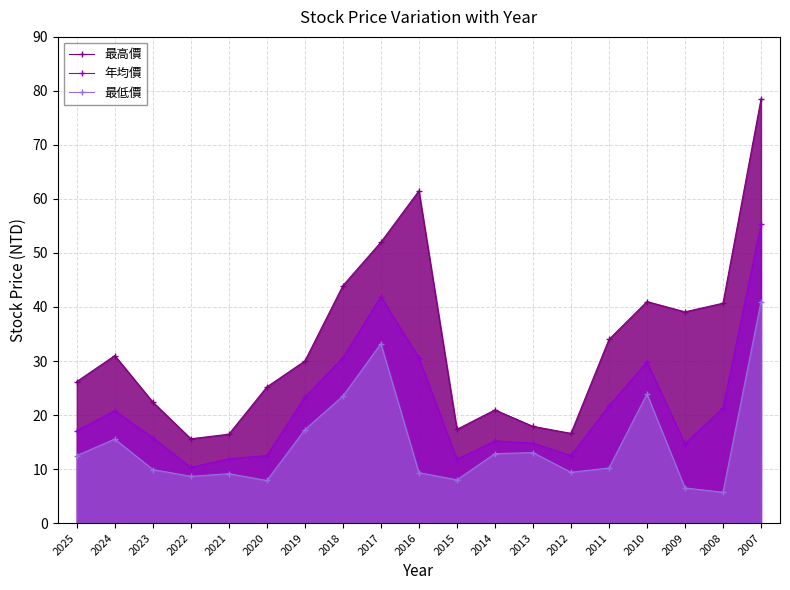

Does the chart have visible grid lines?

Yes